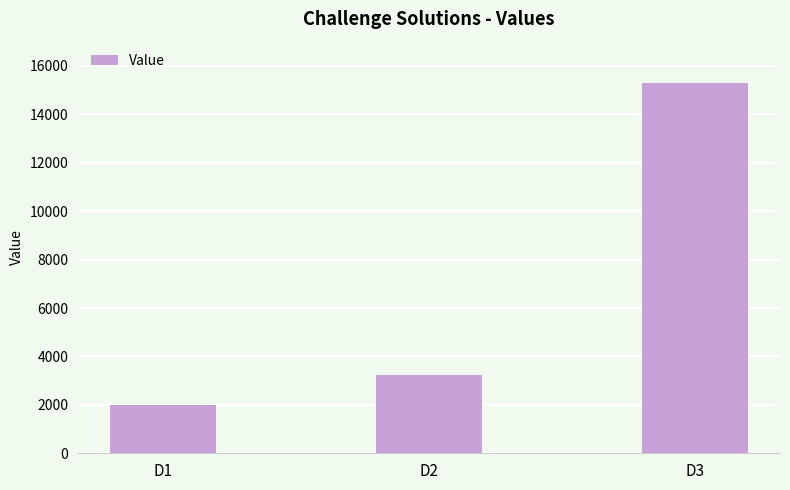

Is it true that the value at D3 is 10708?

False